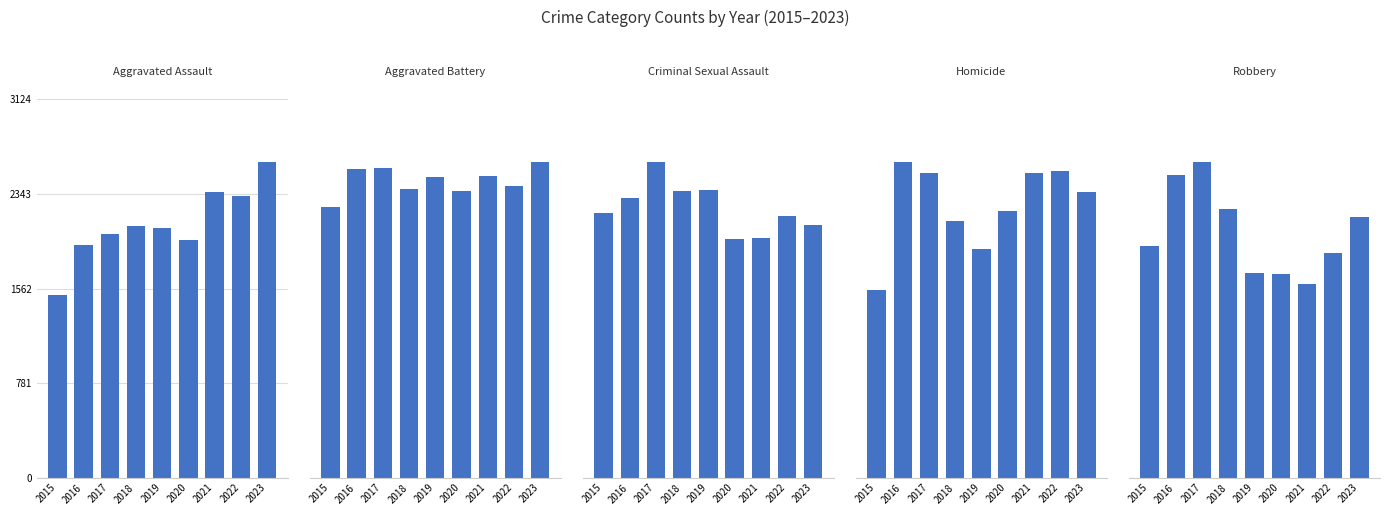

What is the value of the Homicide bar at the 7th from the left?

224